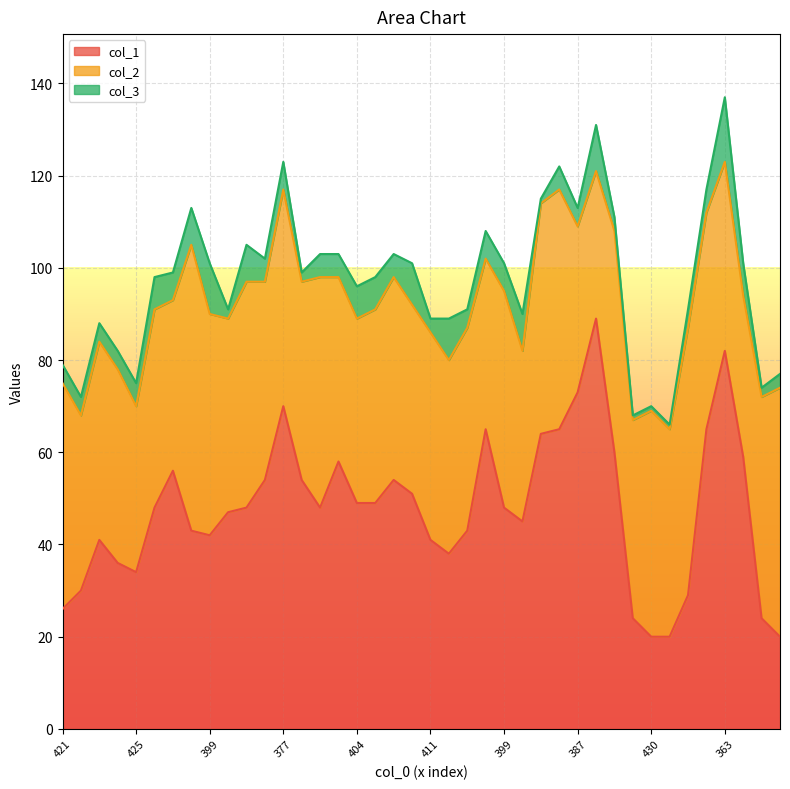

At 404, list the series in order from smallest to largest.

col_3, col_2, col_1